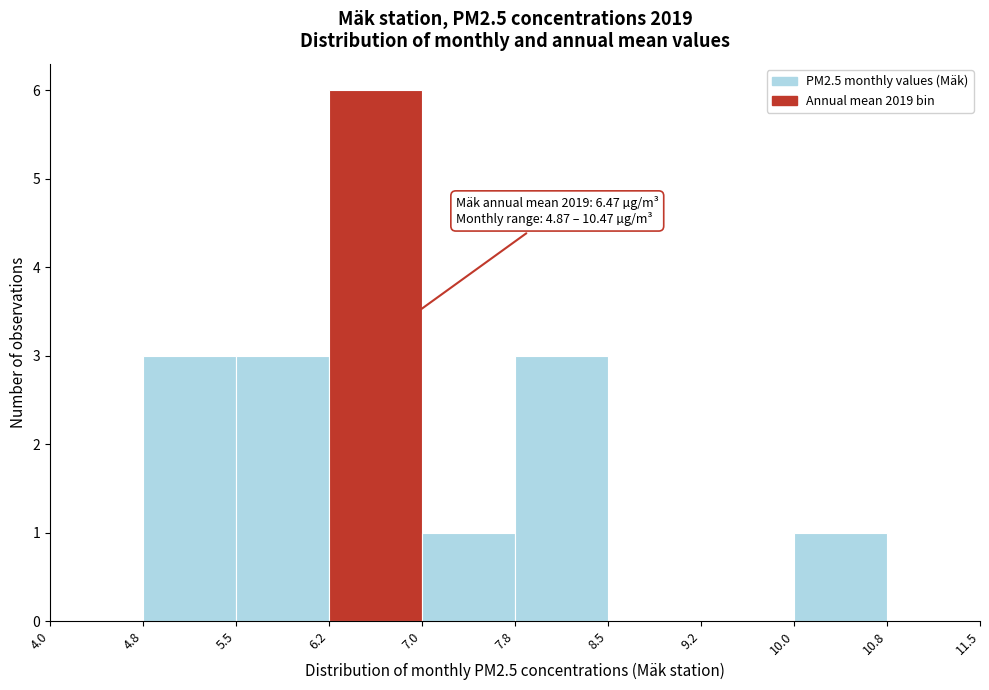

Over which range of the x-axis is the bar tallest?

6.2 to 7.0